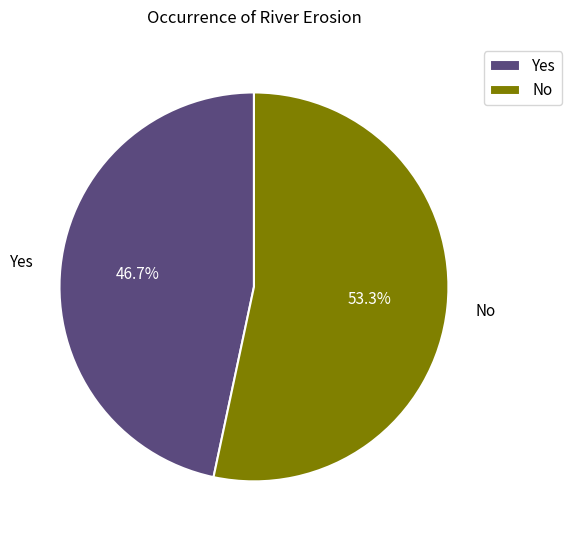

Is it true that Yes is 47% of the pie?

True